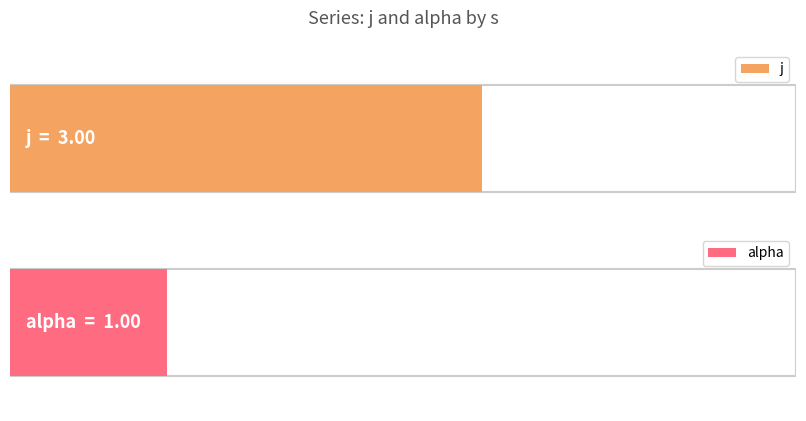

Which series has the largest total across all categories?

j